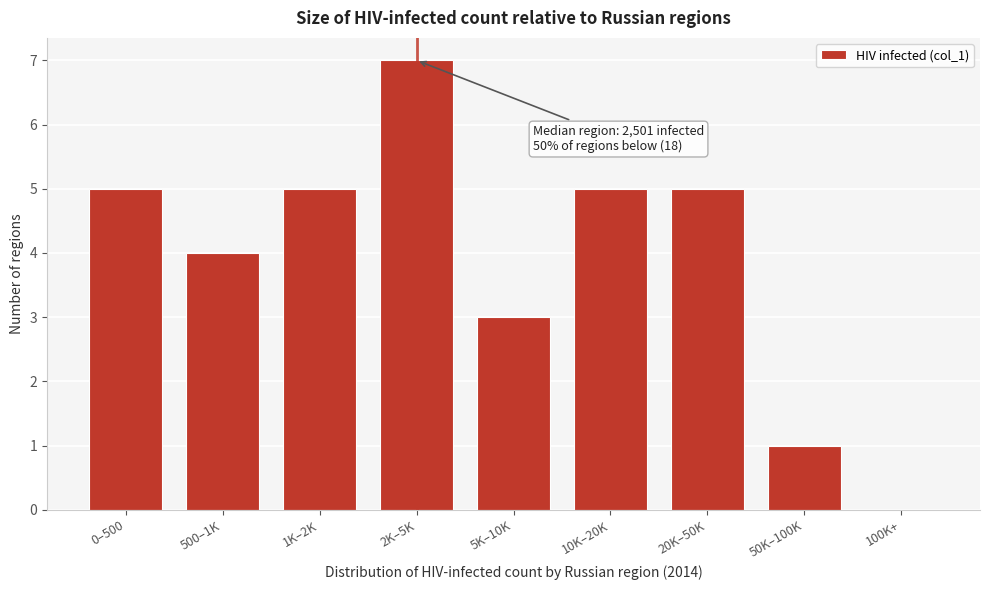

Reading left to right, extract all data points from this chart.

0–500=5	500–1K=4	1K–2K=5	2K–5K=7	5K–10K=3	10K–20K=5	20K–50K=5	50K–100K=1	100K+=0